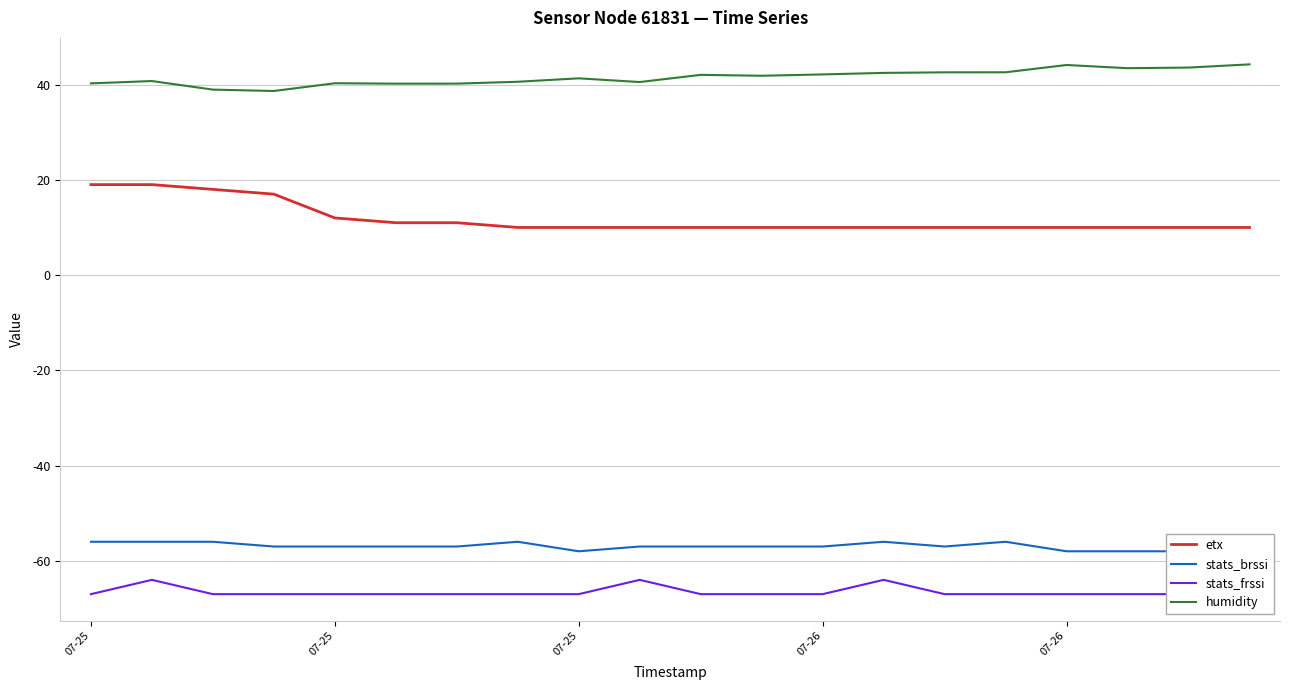

The stats_brssi series shows -57.0 at 07-26. True or false?

True